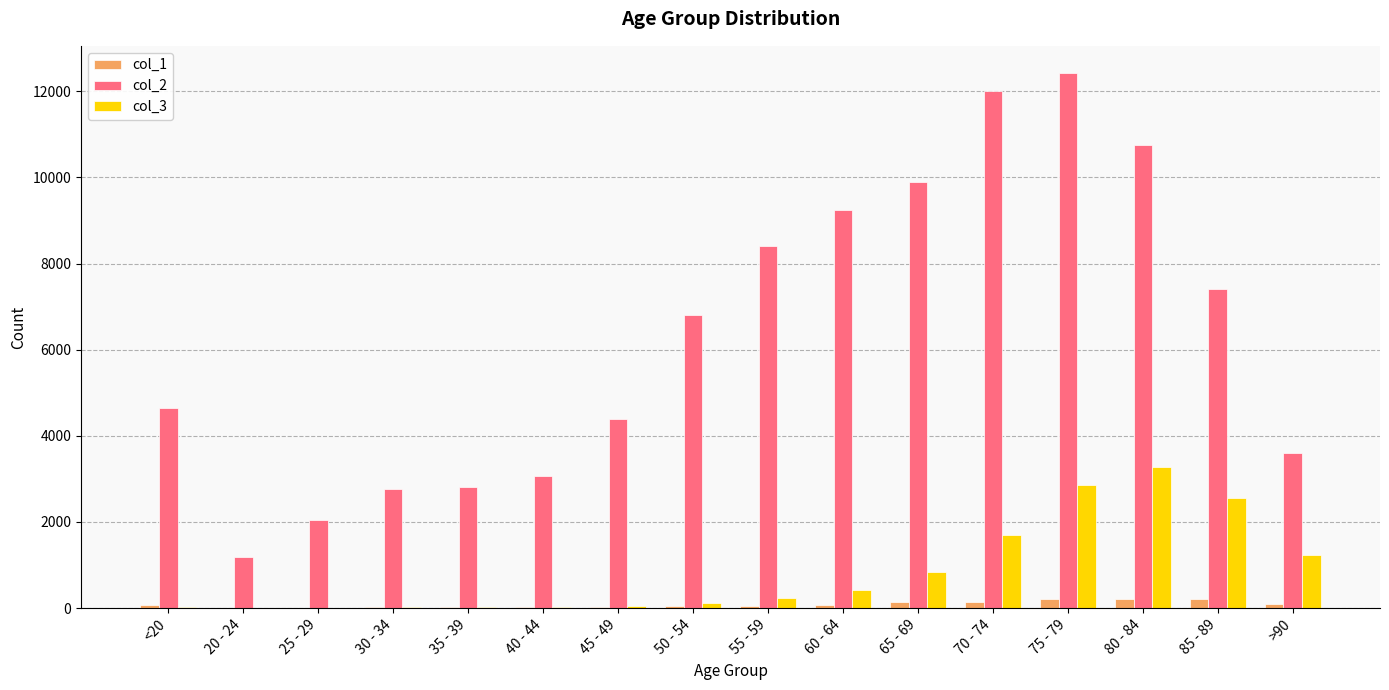

Is the value of col_3 at 55 - 59 greater than the value of col_2 at 80 - 84?

No